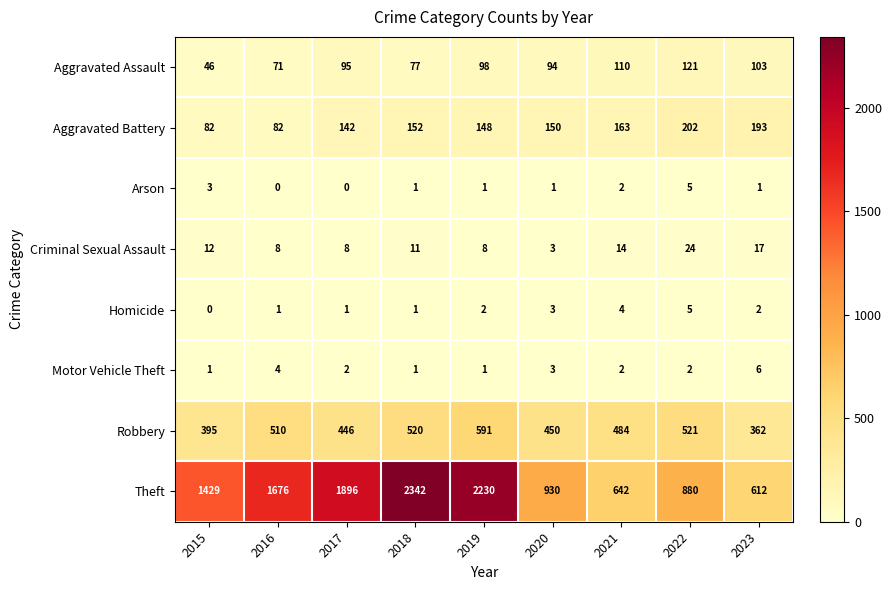

Is it true that Robbery equals 310 at 2018?

False